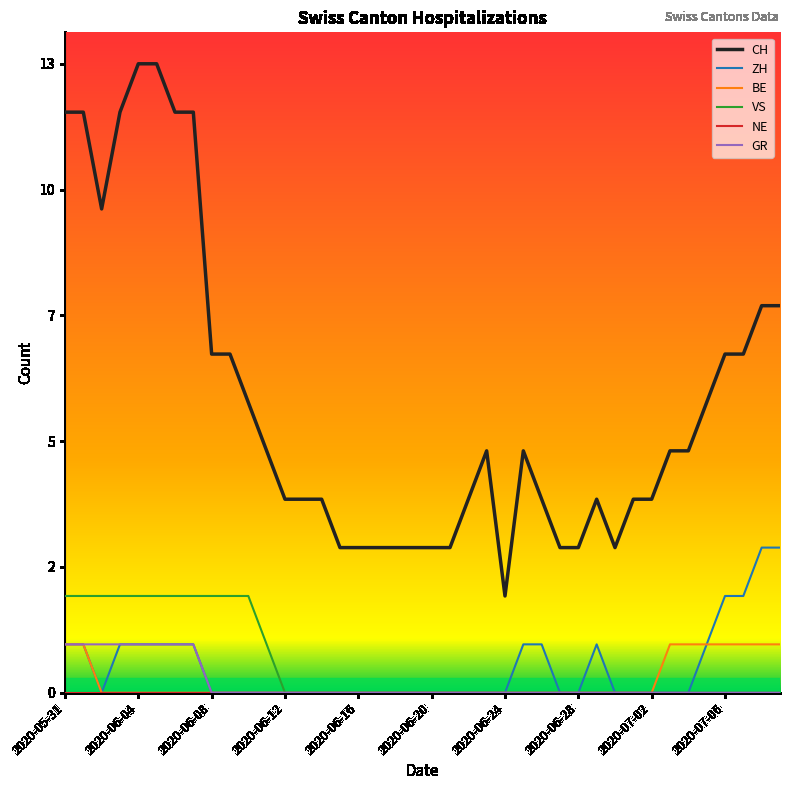

True or false: ZH and BE intersect in this chart.

False